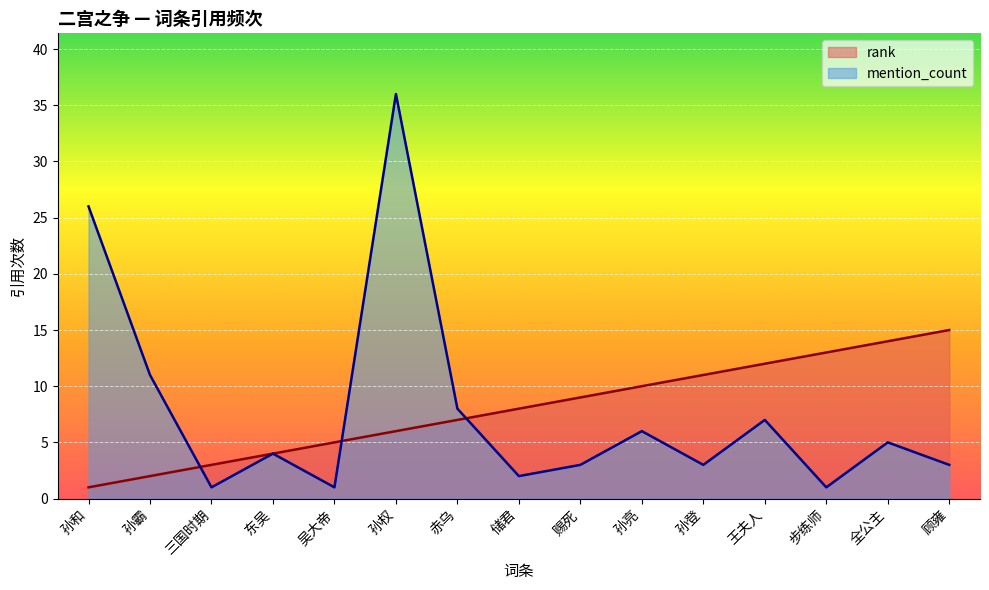

What is the difference between the mention_count values at 王夫人 and 东吴?

3